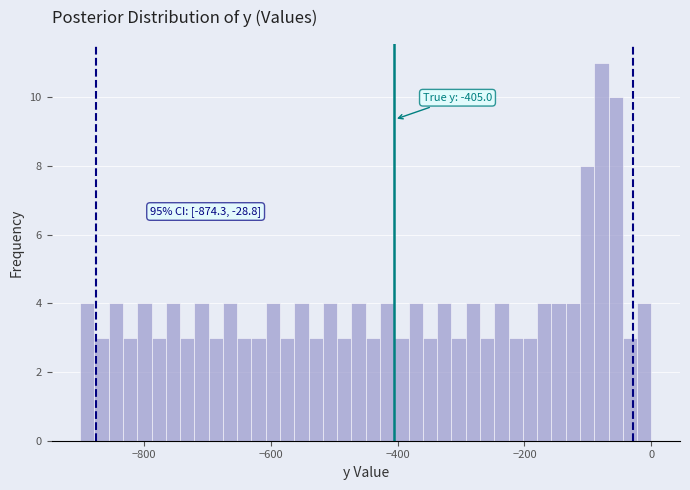

Around what value on the x-axis is the tallest bar? Give the approximate position of its centre, as read against the axis.

-80